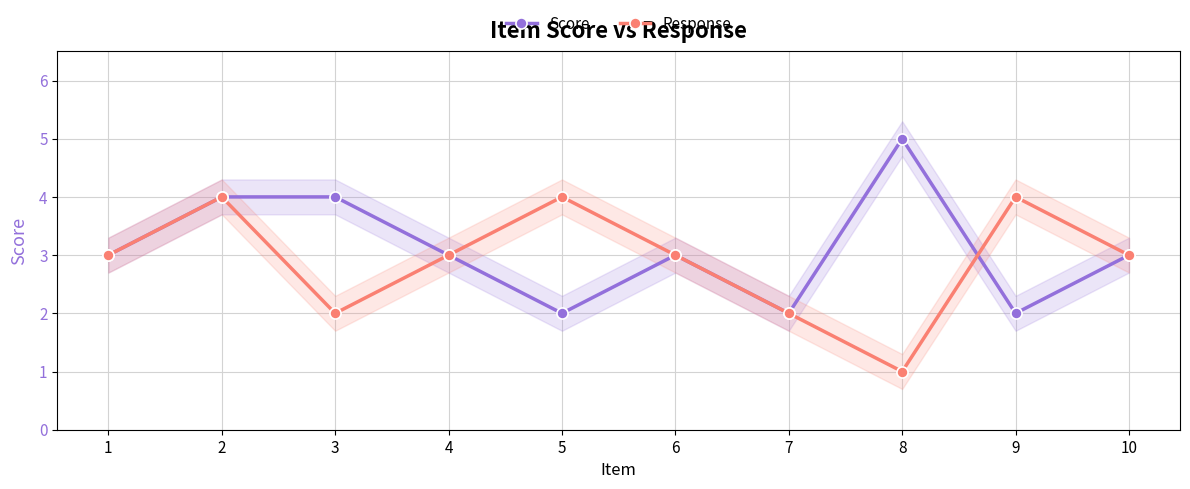

At 8, list the series in order from smallest to largest.

Response, Score